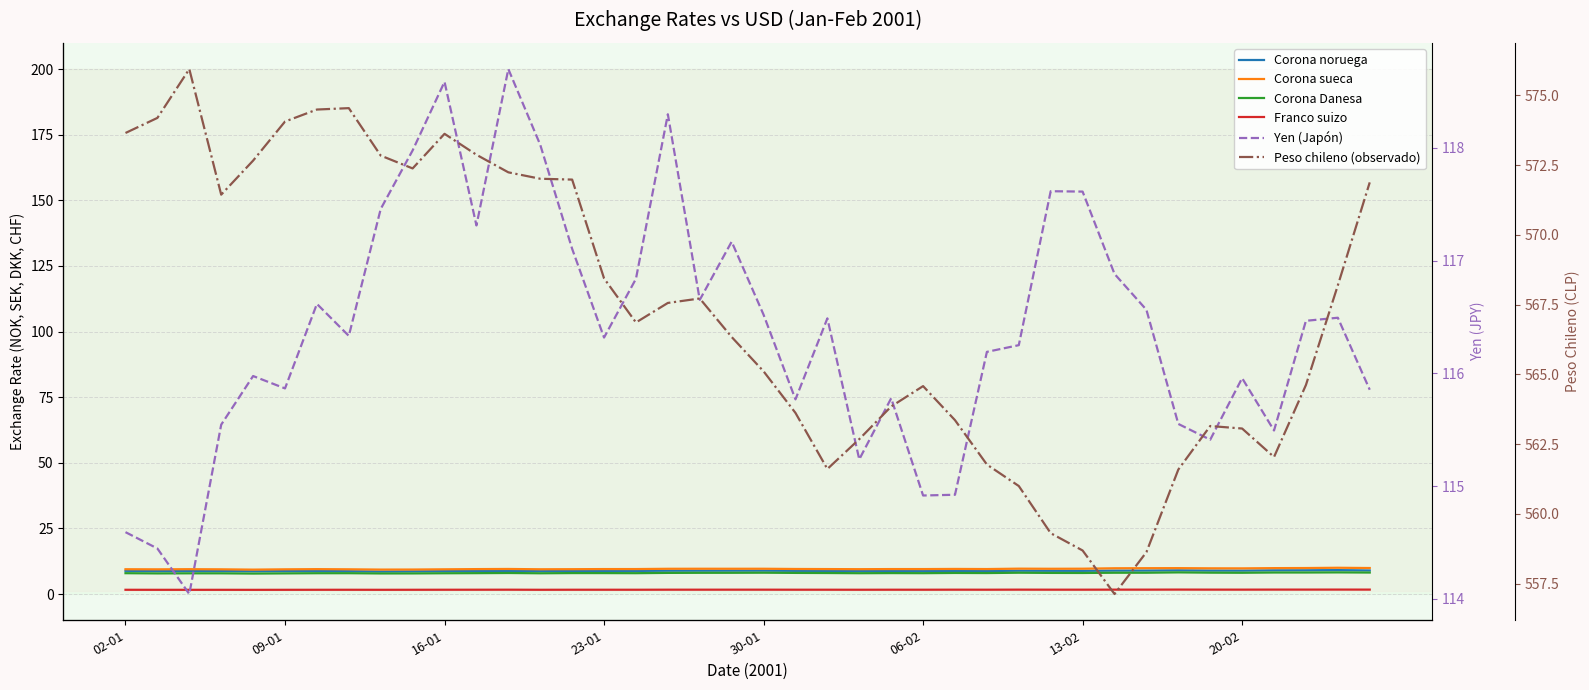

What is the sum of the Peso chileno (observado) values at 23 and 02-01?

1136.3